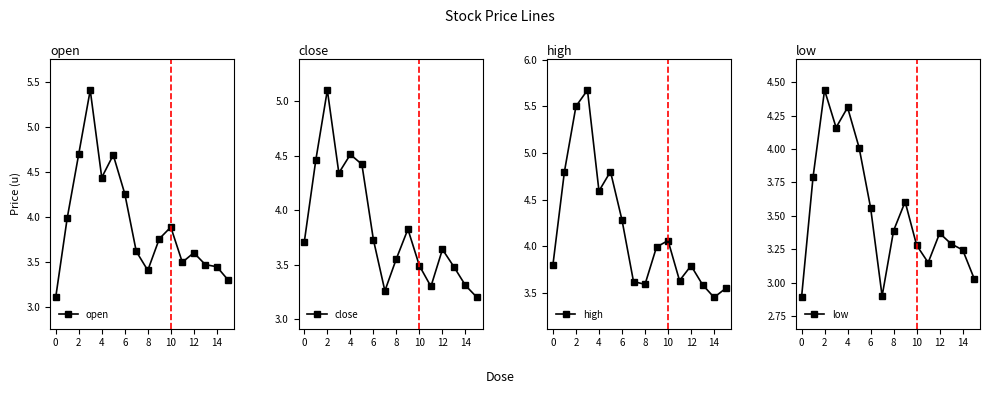

True or false: high has more than 0 points higher than both neighbors.

True